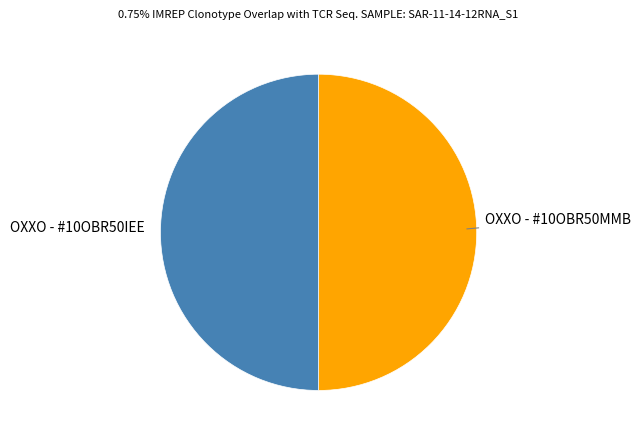

How many segments does this pie chart have?

2